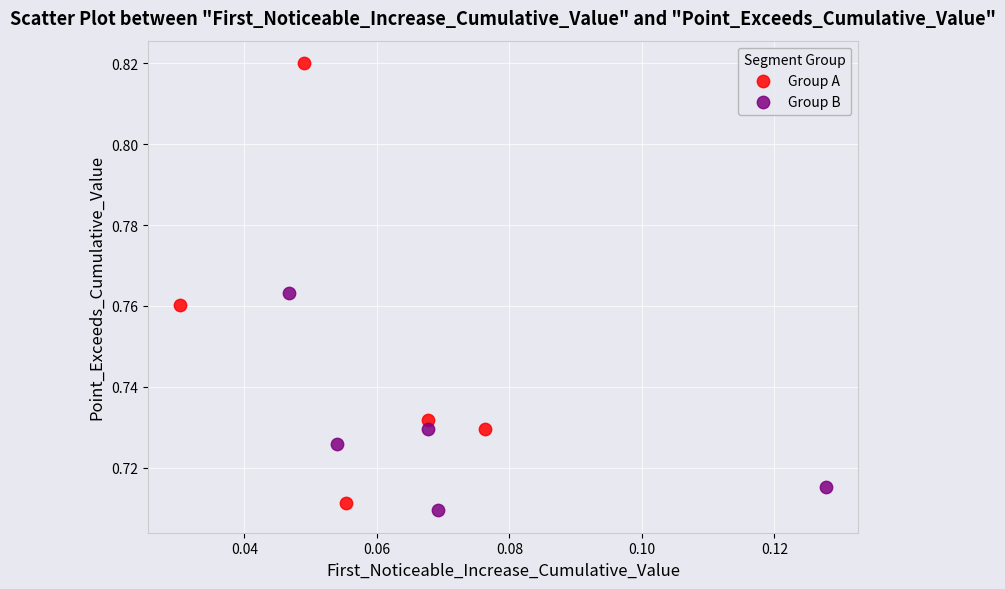

Which series has the widest spread of Y values?

Group A